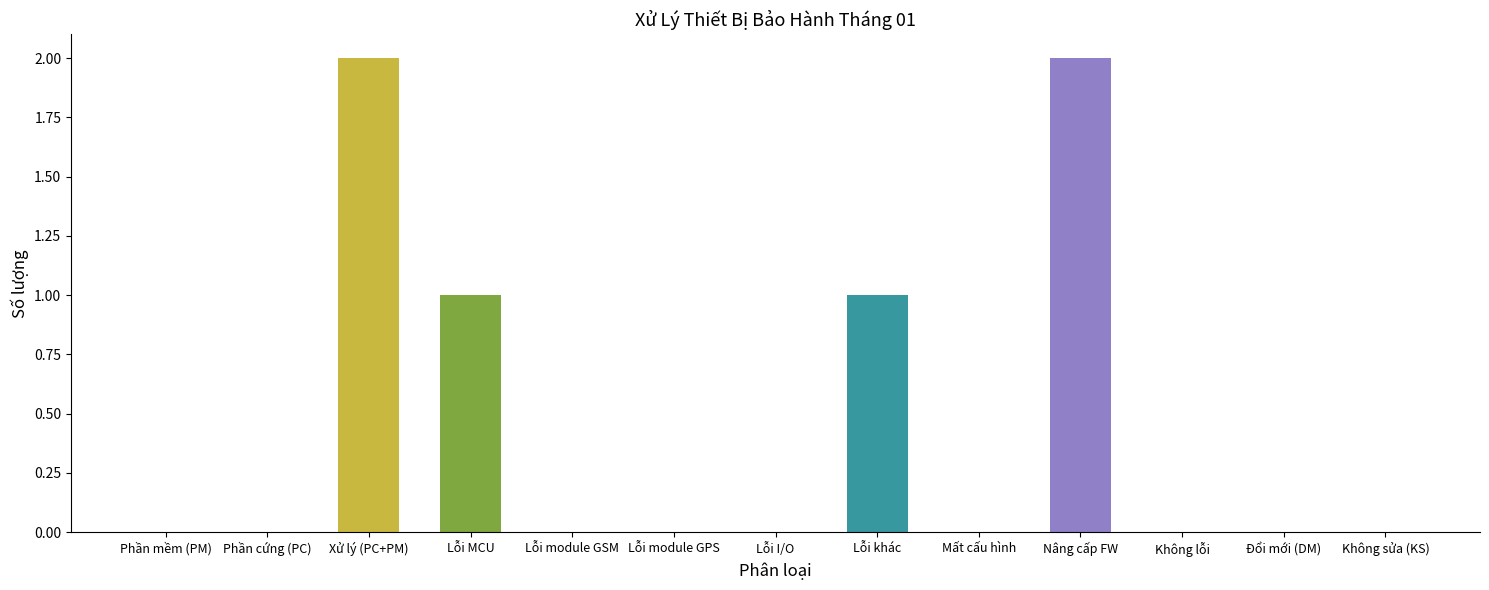

What is the sum of all values?

6